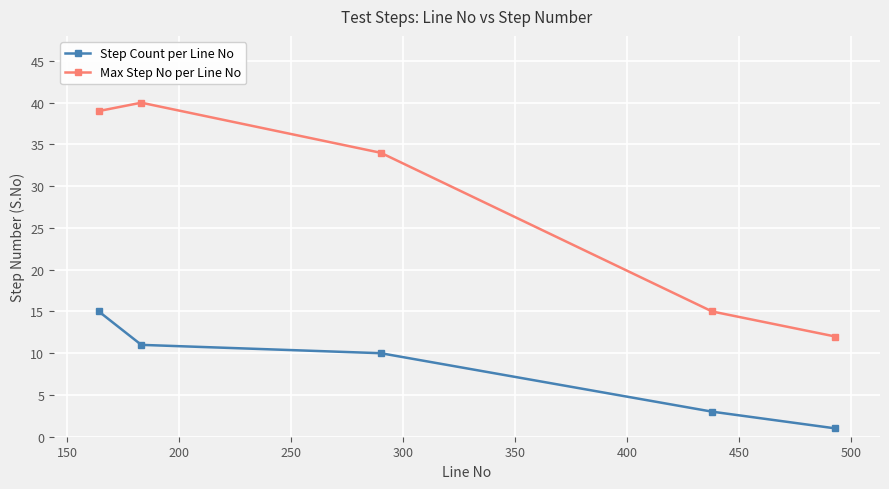

List the series in order of their overall mean, lowest first.

Step Count per Line No, Max Step No per Line No